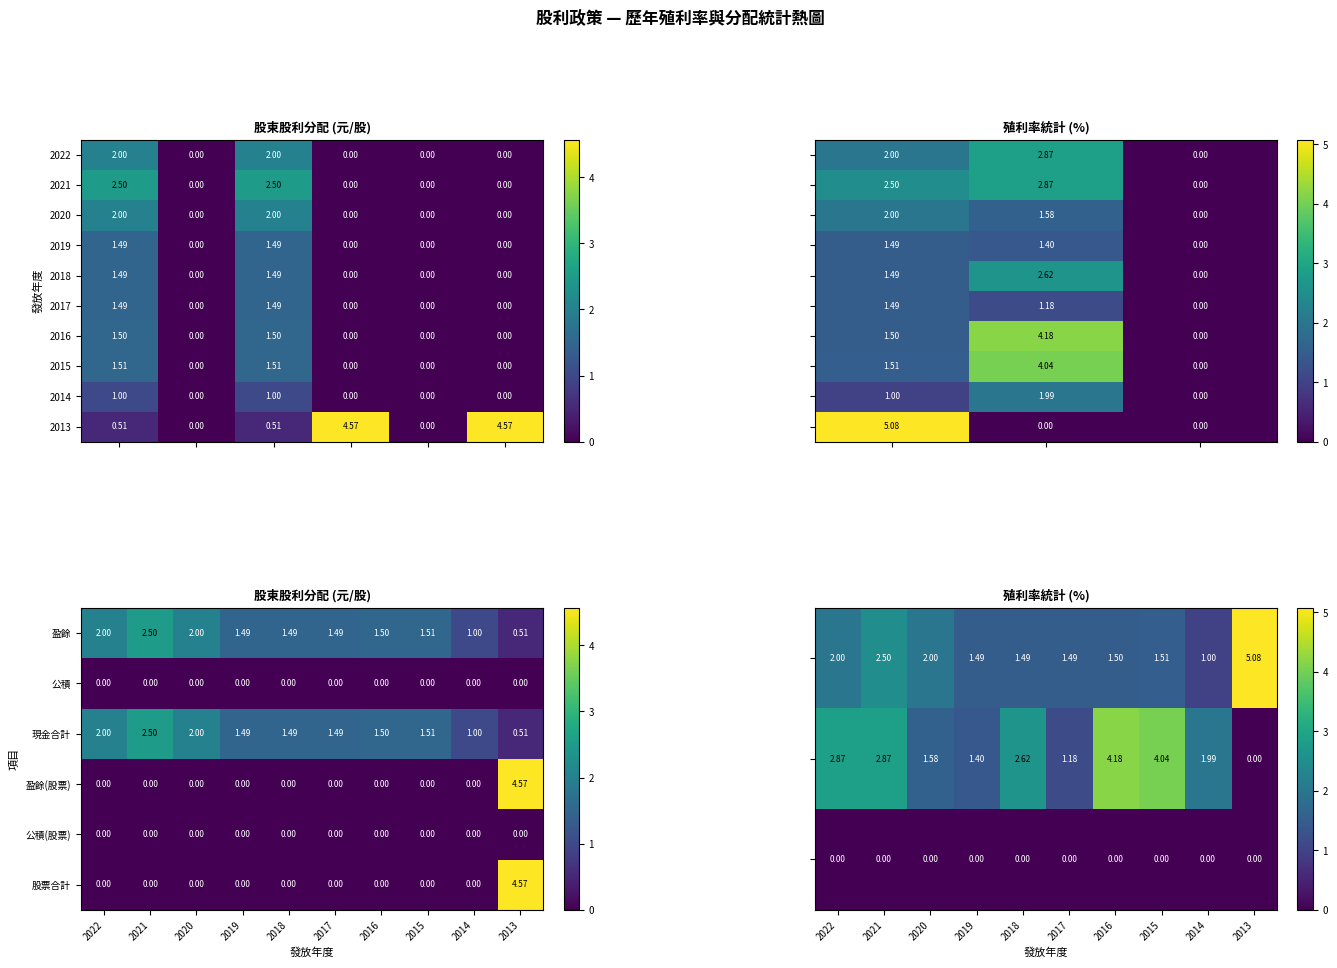

Between 3 and 6, which is larger?

6